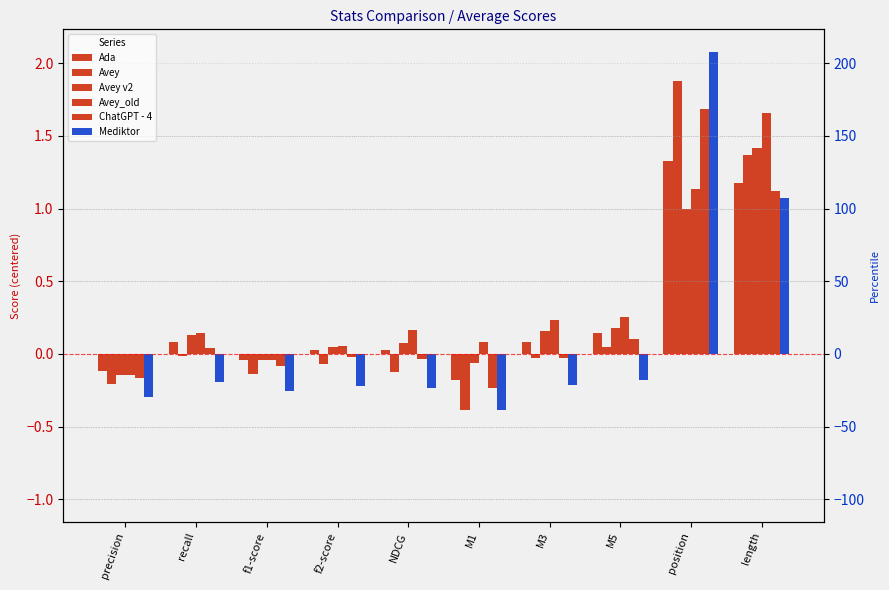

Which category has the highest value across all series?

position